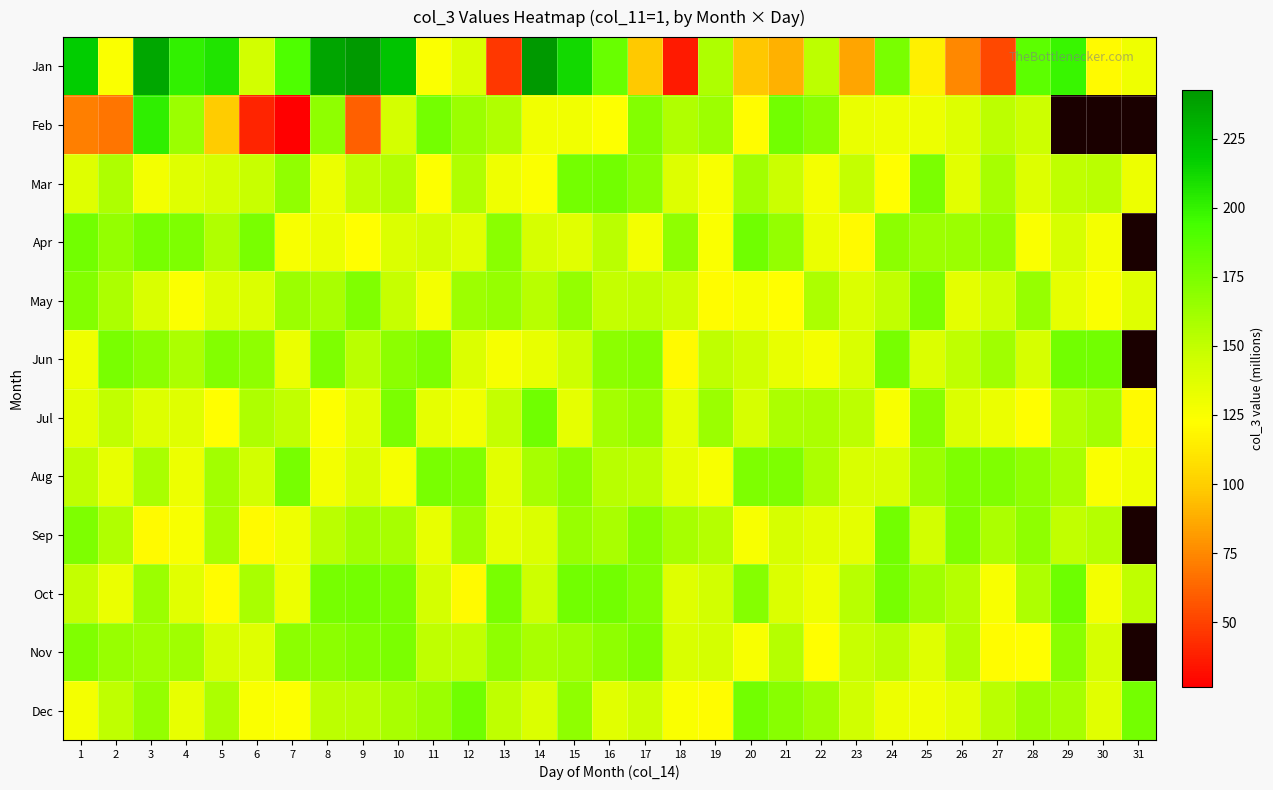

Is the value of Mar at 22 greater than the value of Dec at 15?

No